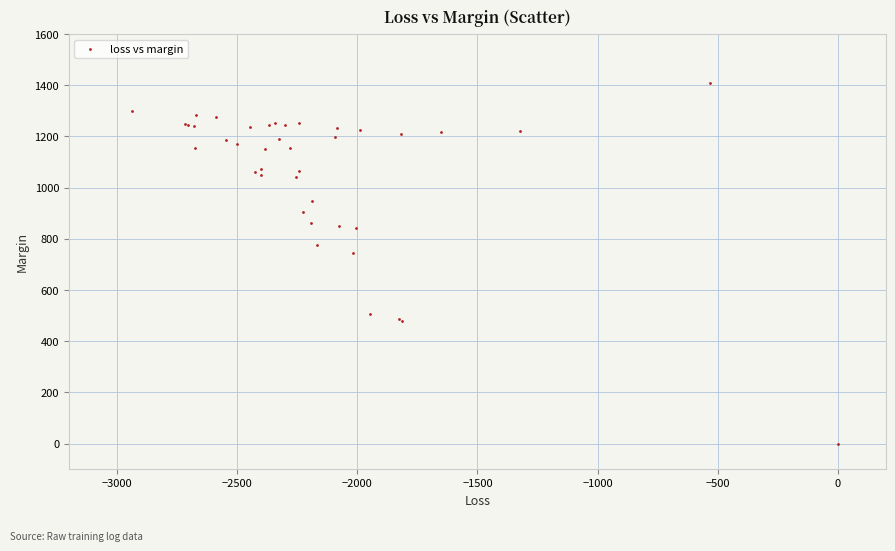

What Y value in the scatter plot is closest to 704?

745.5